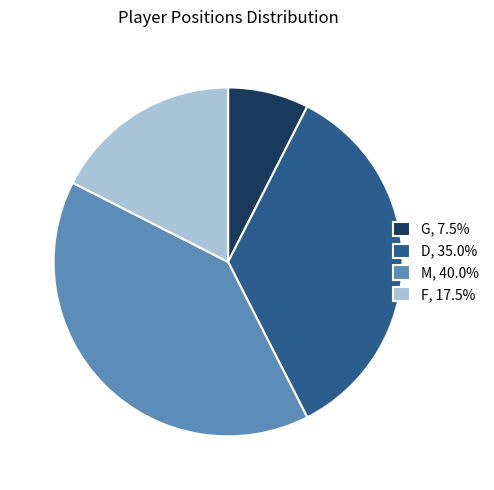

Is there a majority slice in this chart?

No